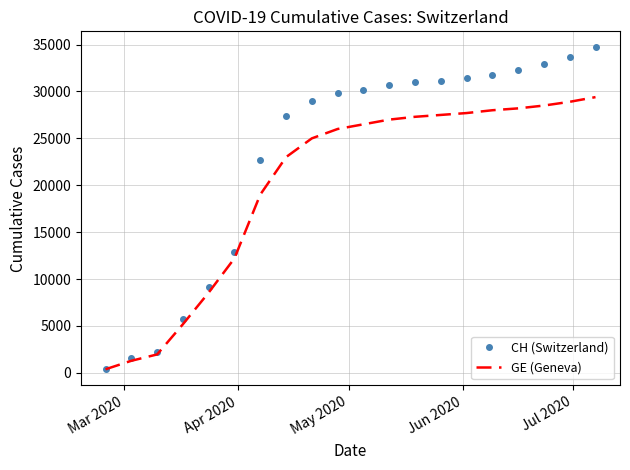

What is the difference between the maximum and minimum values in the GE (Geneva) series?

29025